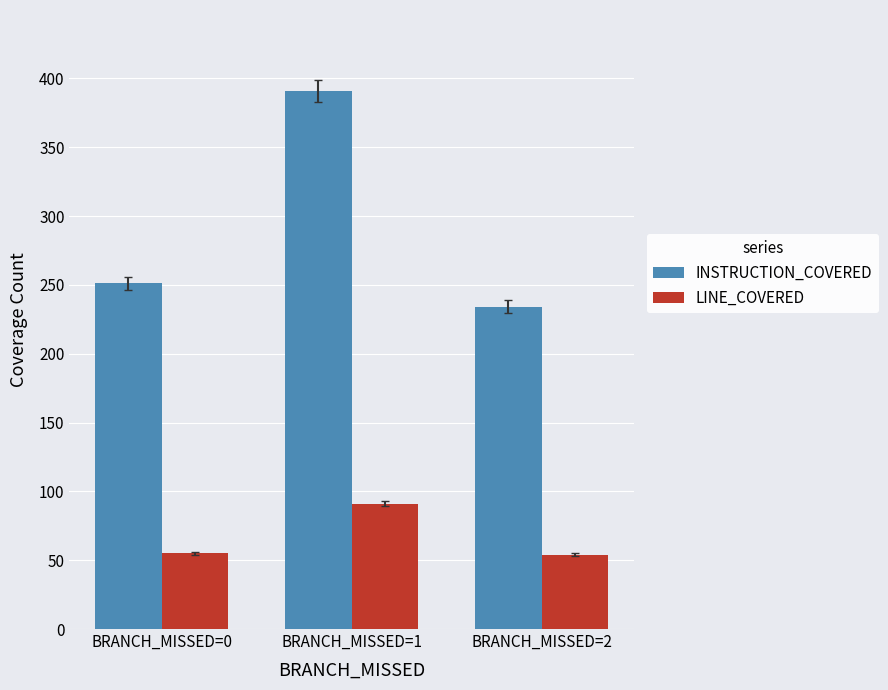

What is the sum of the LINE_COVERED values at BRANCH_MISSED=1 and BRANCH_MISSED=2?

145